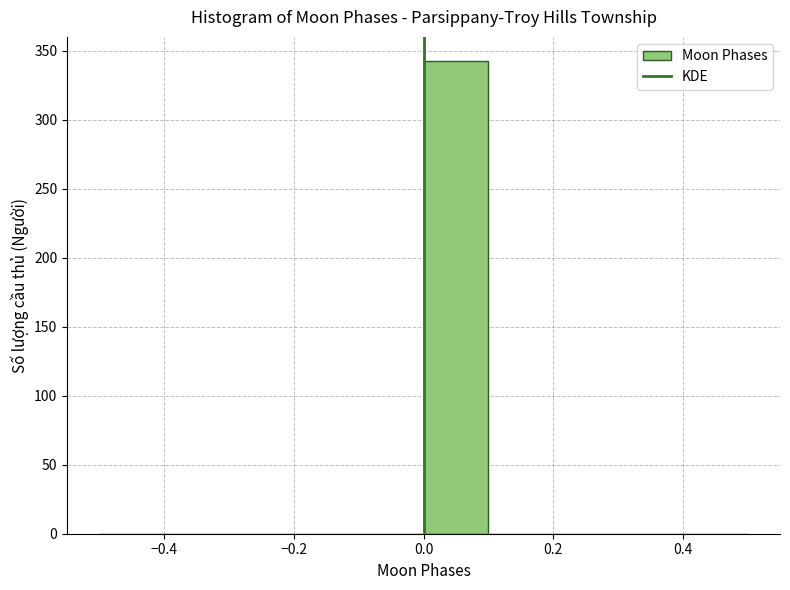

Which range on the x-axis has the tallest bar?

0.0 to 0.1